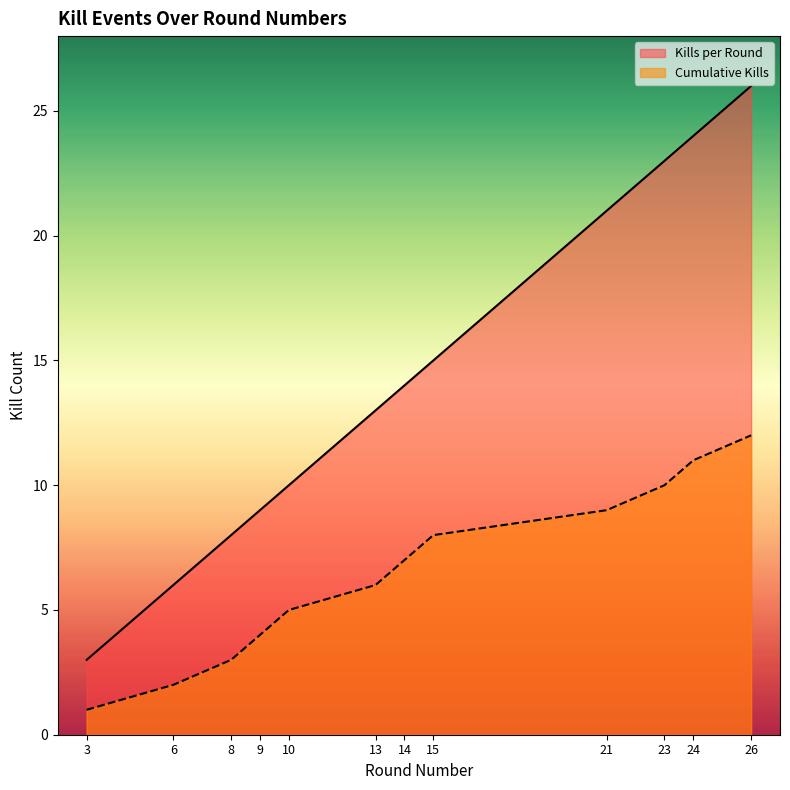

How many categories are shown in the chart?

12